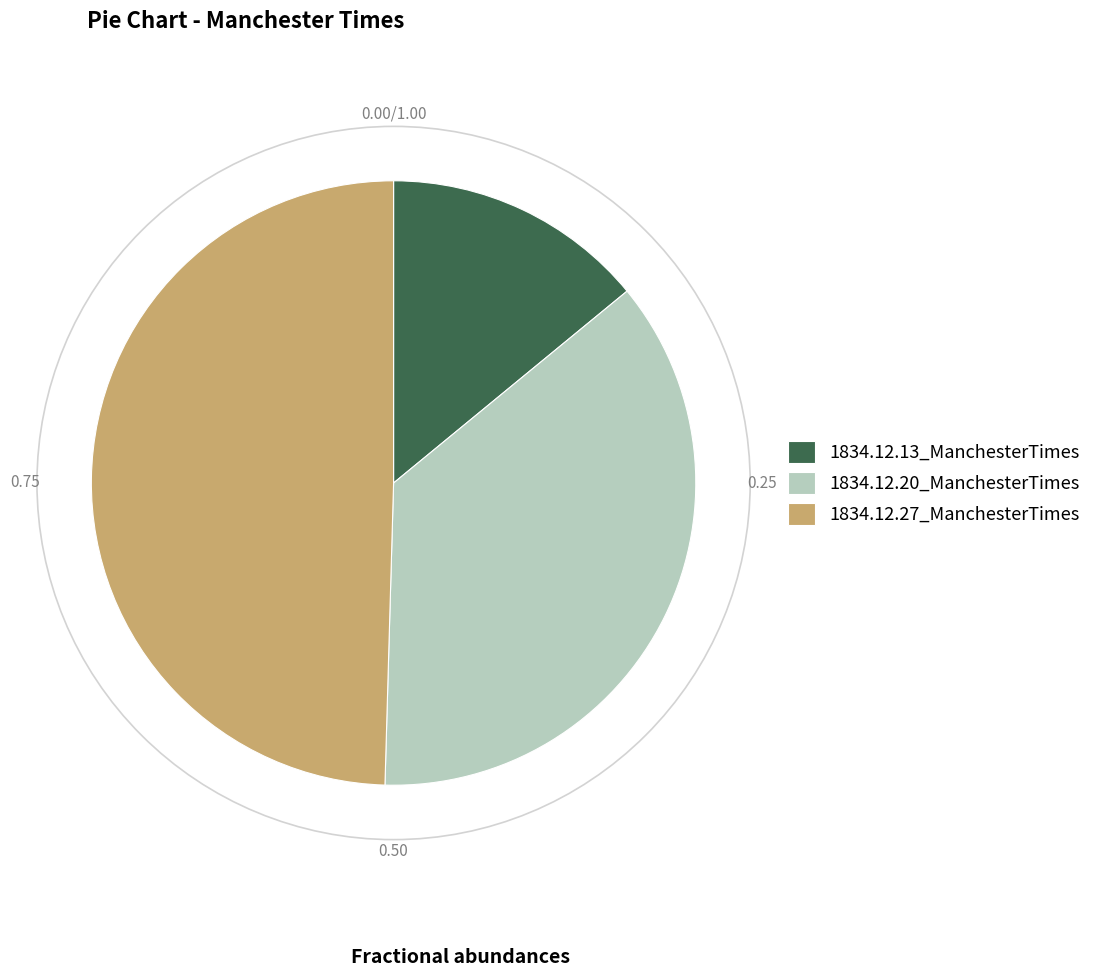

Which category has the biggest portion of the pie?

1834.12.27_ManchesterTimes